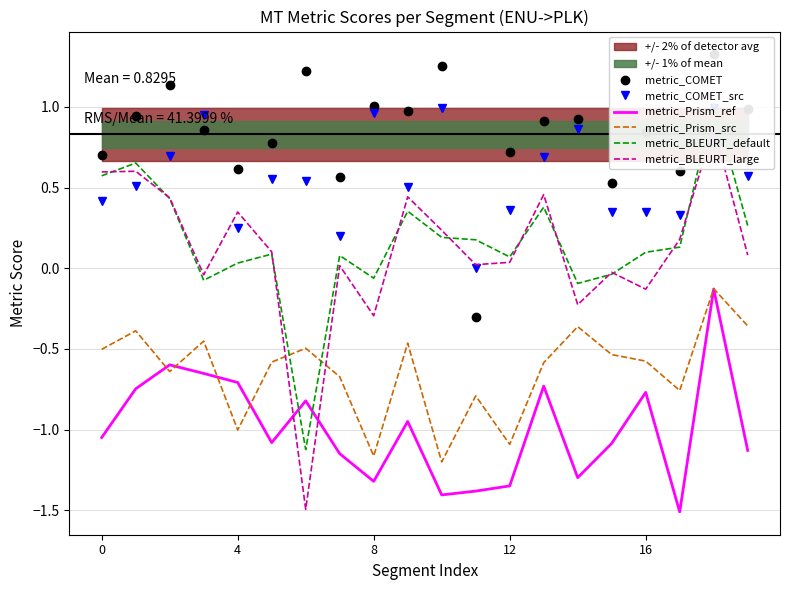

How many series are shown in this chart?

6